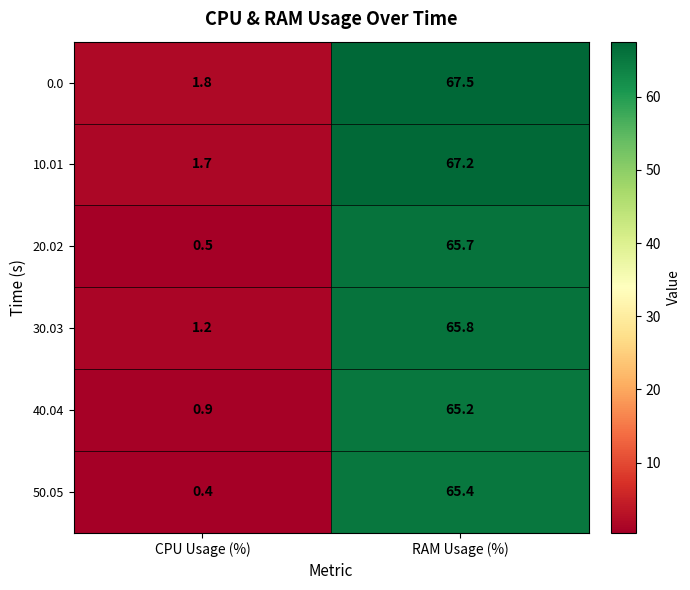

What is the minimum value for 50.05?

0.4